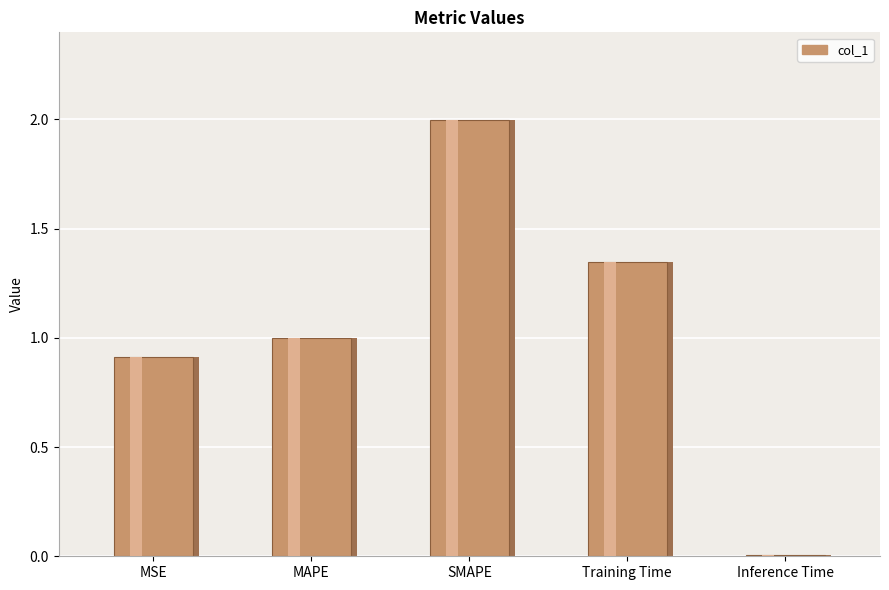

Rank the categories by value from highest to lowest.

SMAPE, Training Time, MAPE, MSE, Inference Time